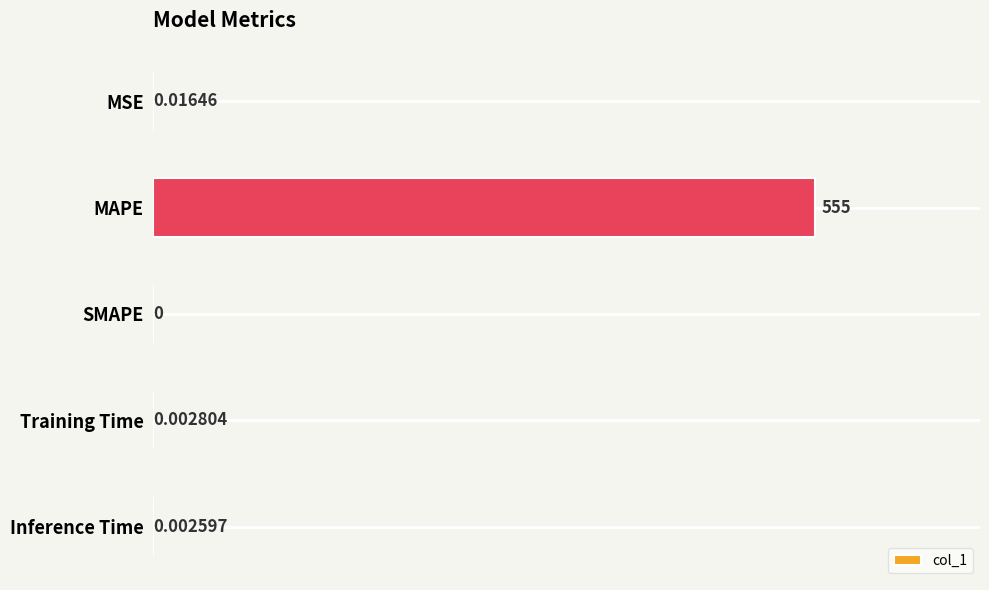

What is the sum of all values?

555.0